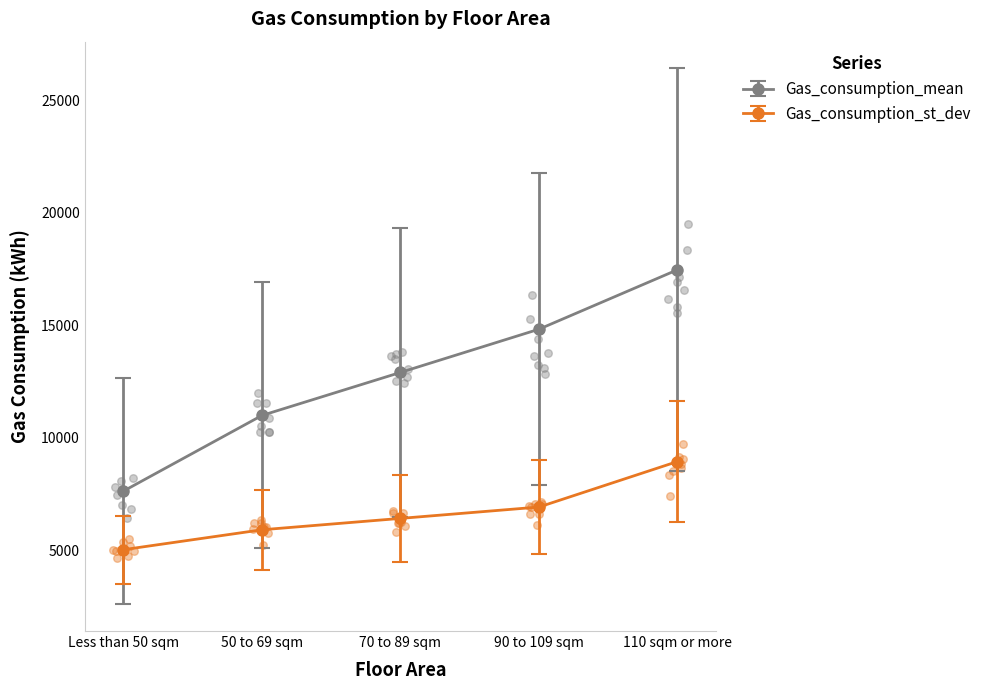

What are all the series names shown in the legend?

Gas_consumption_mean, Gas_consumption_st_dev